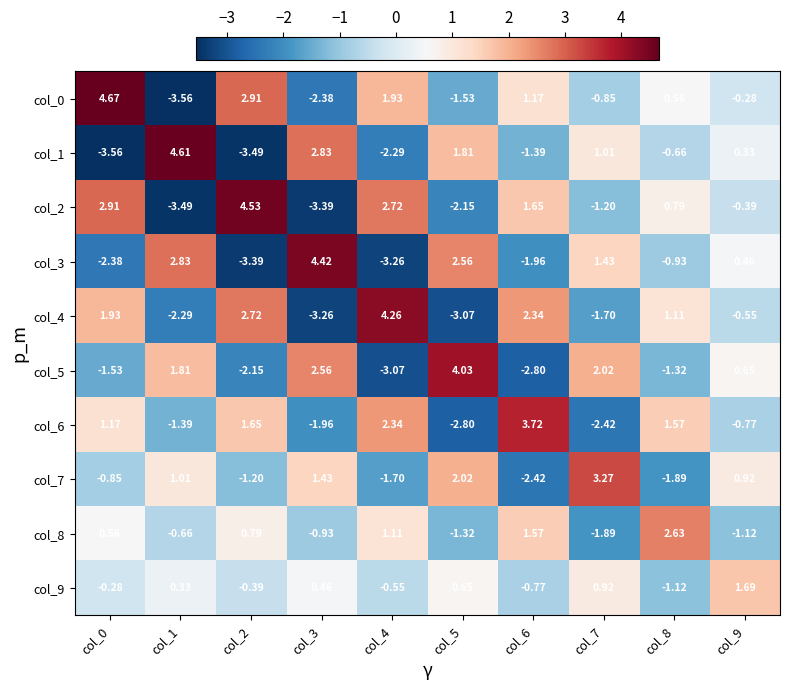

Which series changed the most between col_7 and col_8?

col_7